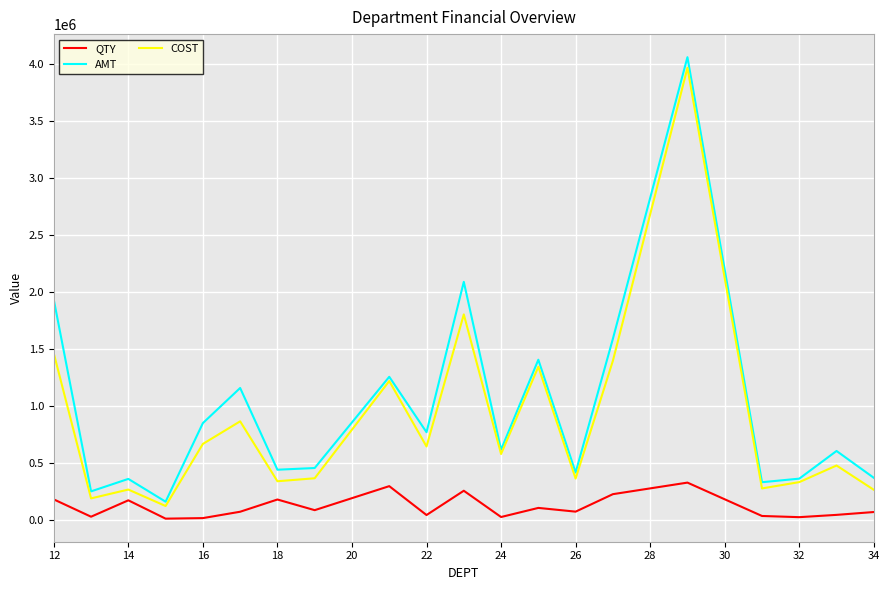

True or false: COST and QTY cross at least once.

False